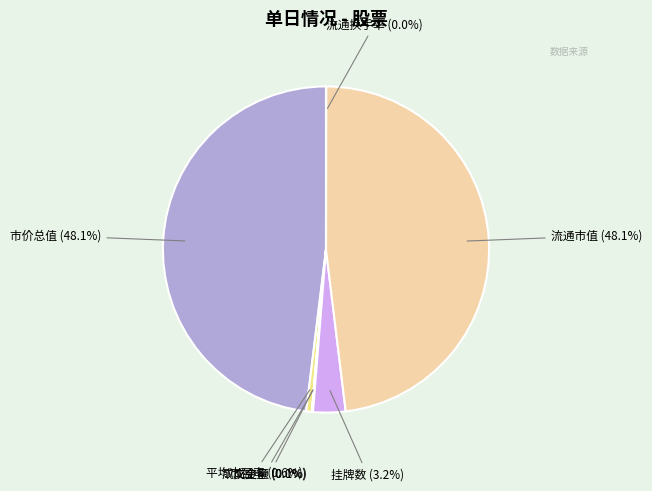

Is there a majority slice in this chart?

No